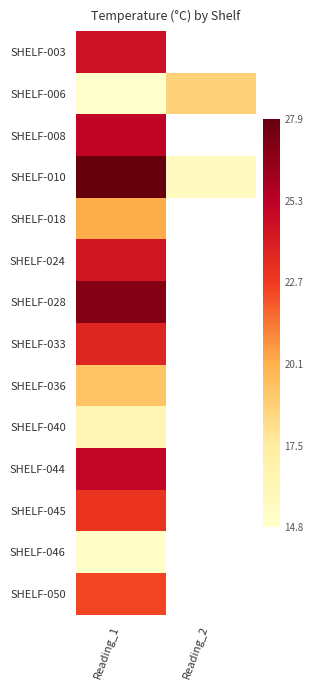

Which label corresponds to the largest value in the chart?

Reading_1